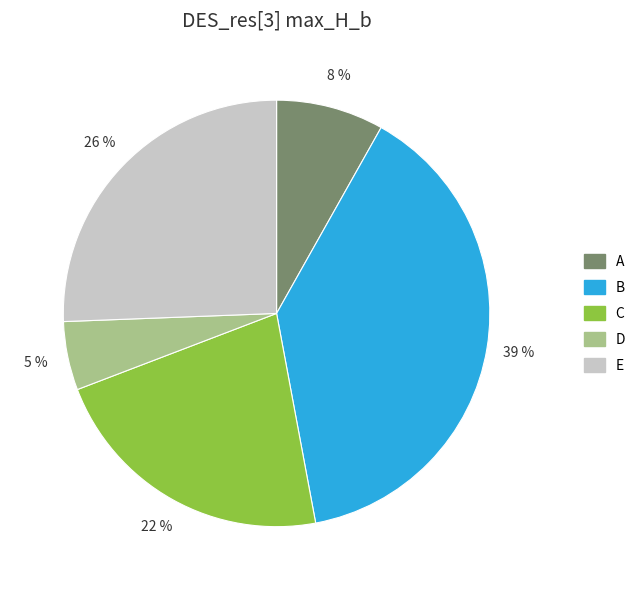

Does A represent more than half of the total?

No